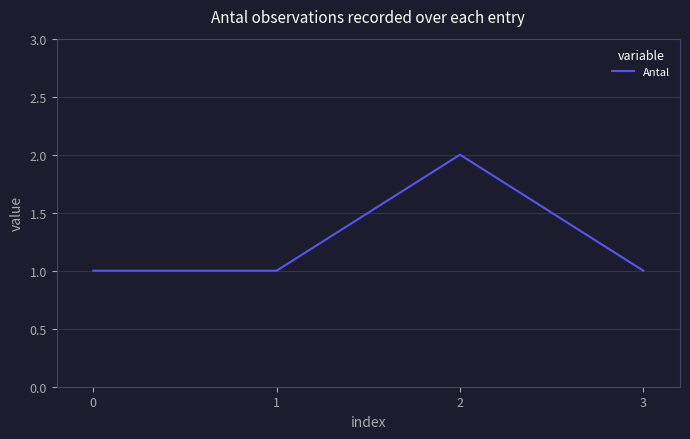

Does the chart display data point markers on the line(s)?

No